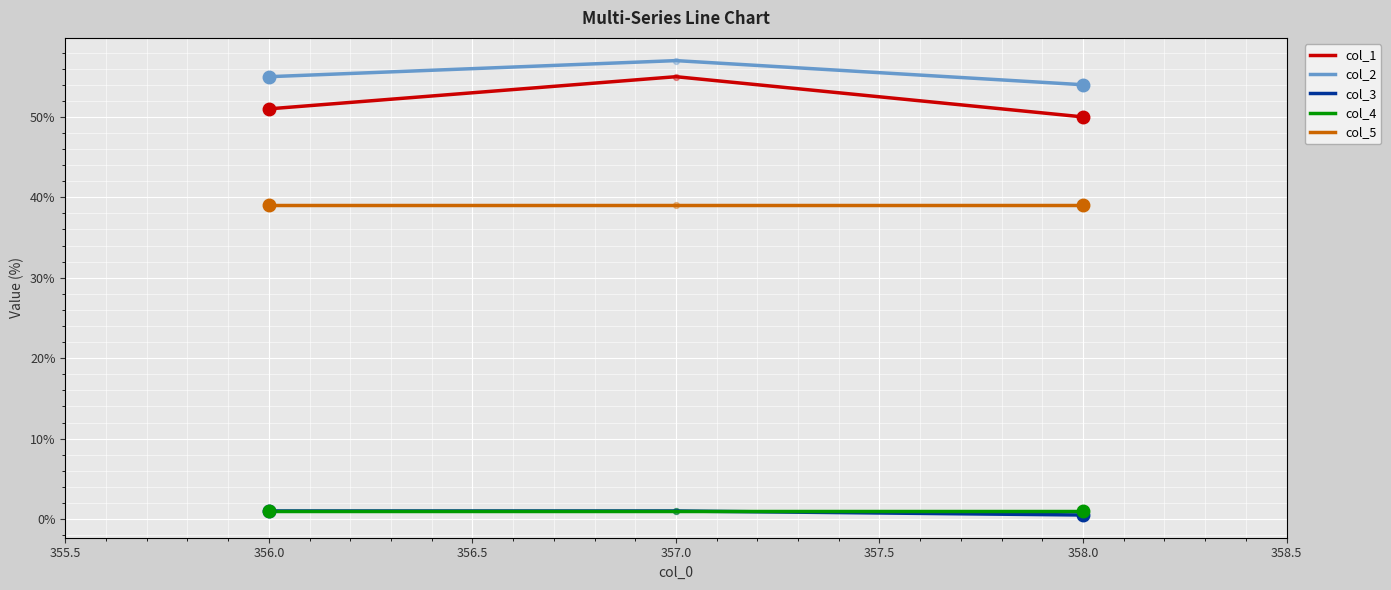

At which category is the sum across all series the highest?

357.0